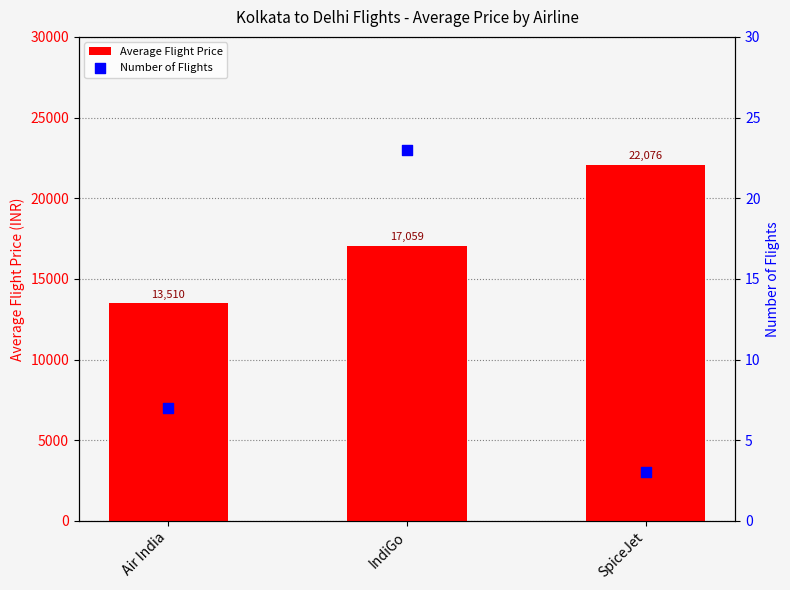

Is the value of Average Flight Price at IndiGo greater than the value of Number of Flights at SpiceJet?

Yes